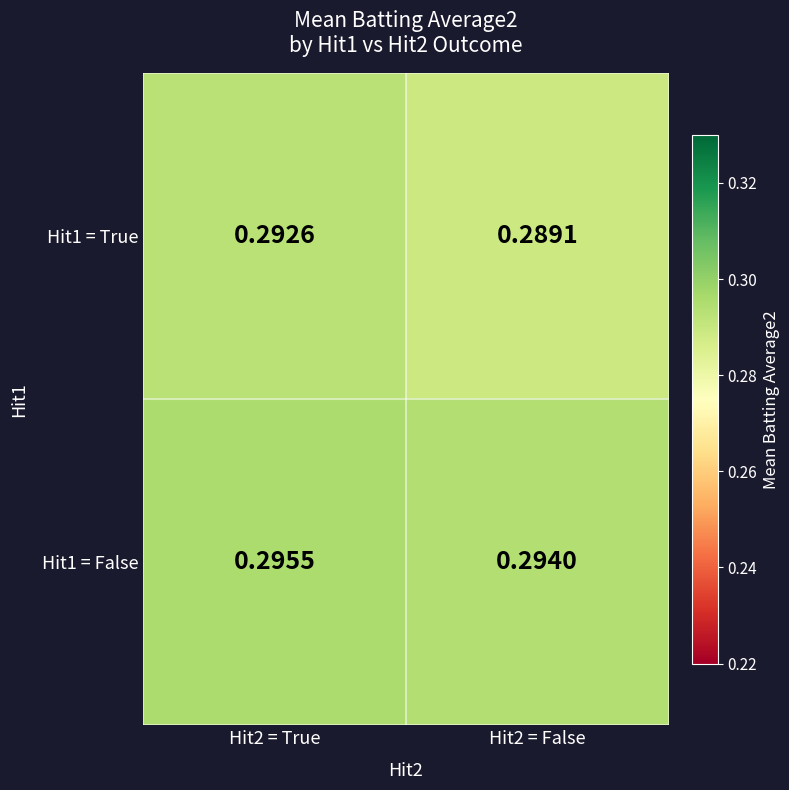

Is the value of Hit1 = False at Hit2 = False greater than the value of Hit1 = True at Hit2 = False?

Yes